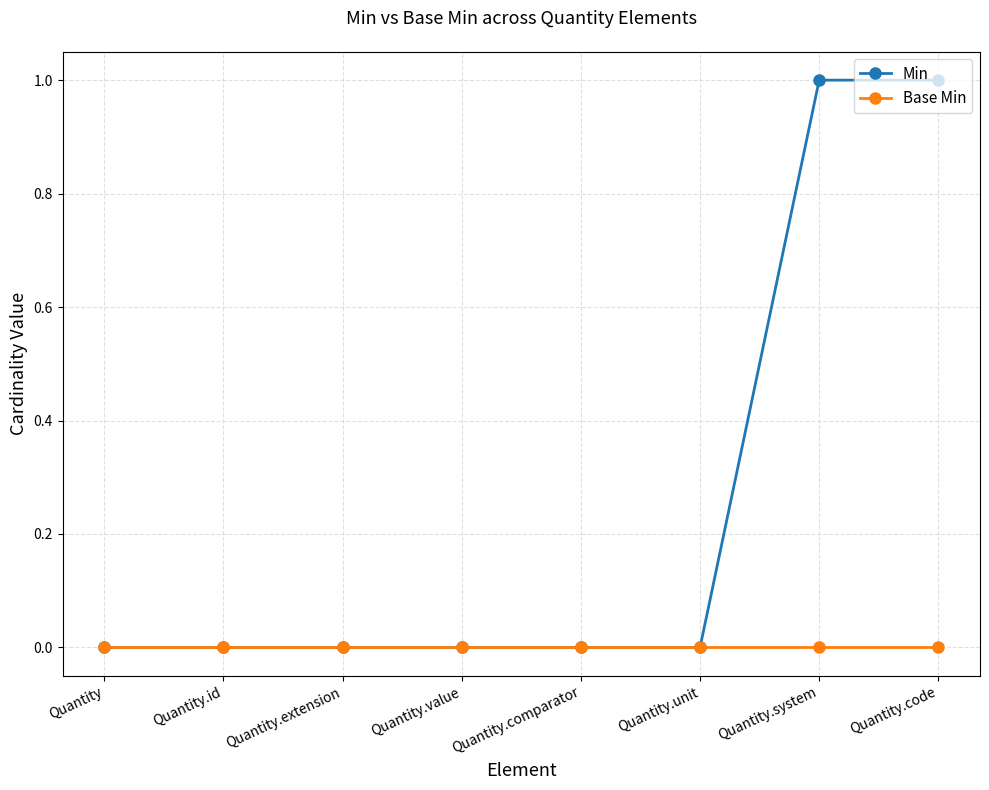

Which series has the largest range (max minus min)?

Min